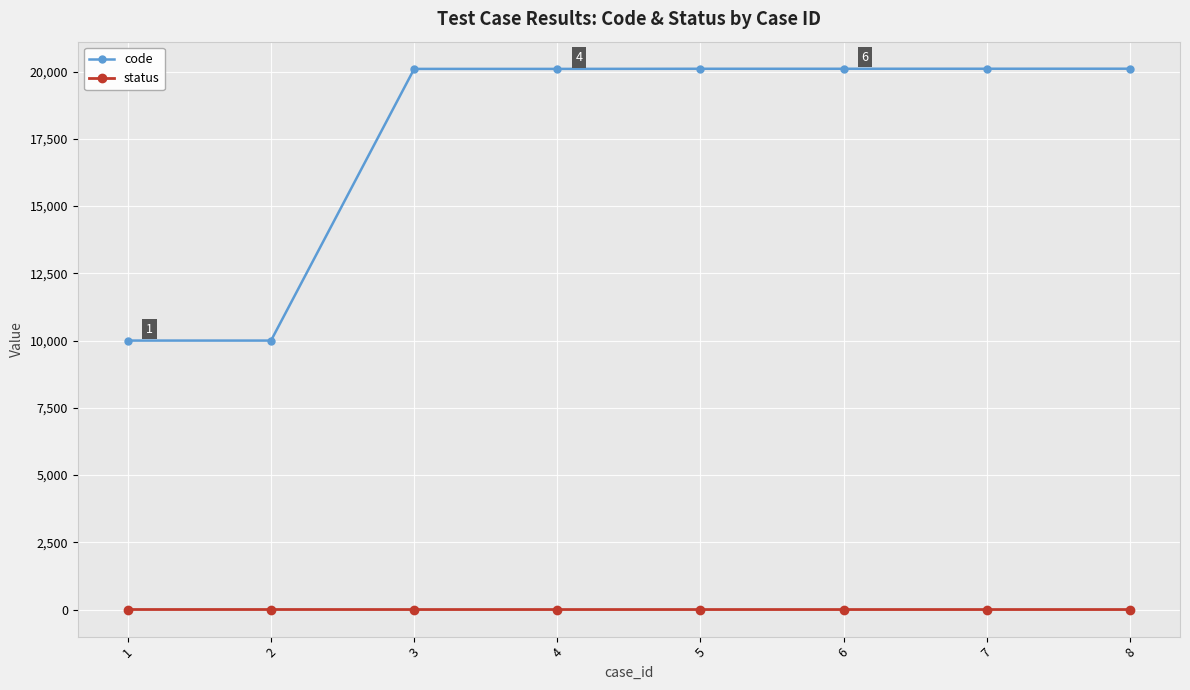

True or false: status and code cross at least once.

False